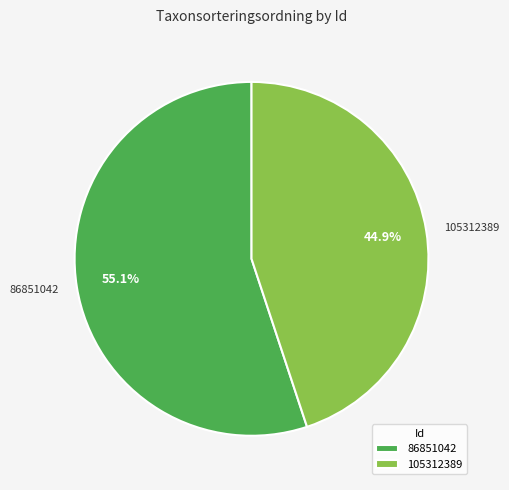

To the nearest percent, what percentage of the pie is 86851042?

55%